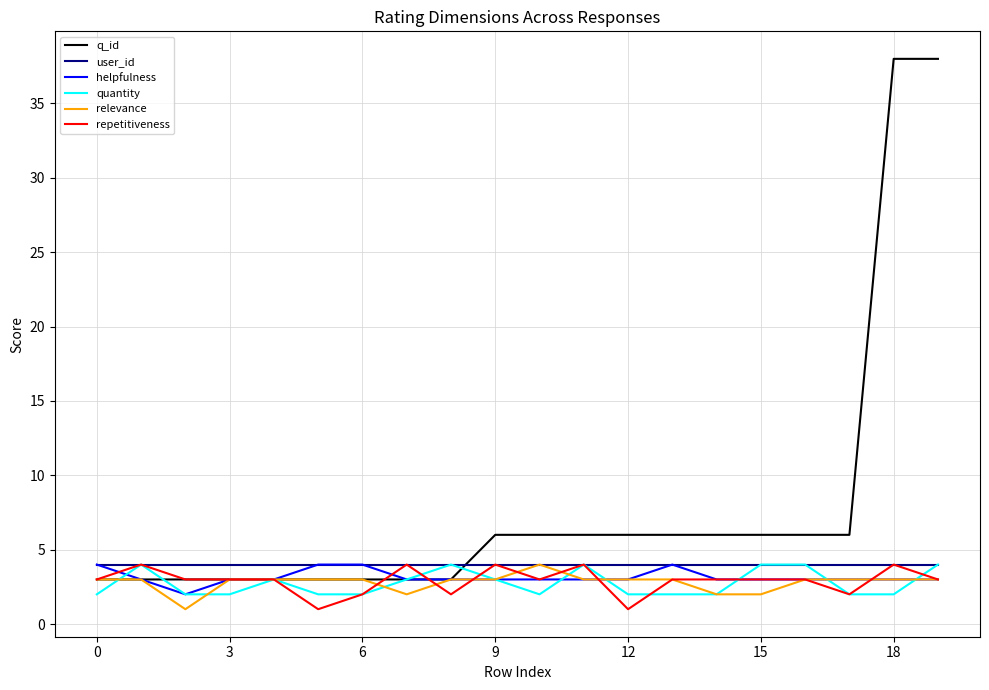

What is the highest value of the user_id series?

4